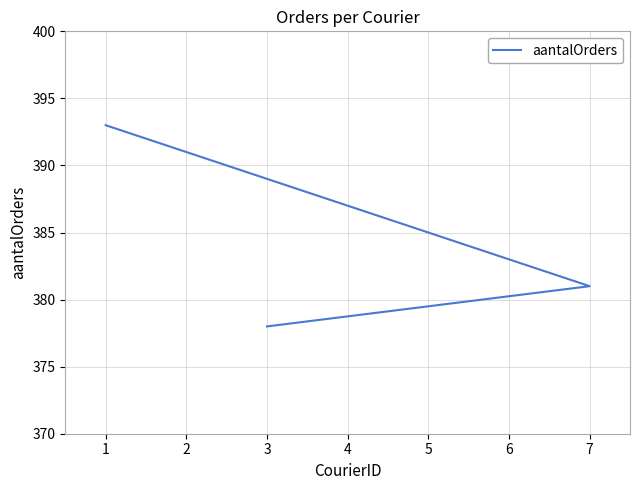

Does the chart display data point markers on the line(s)?

No